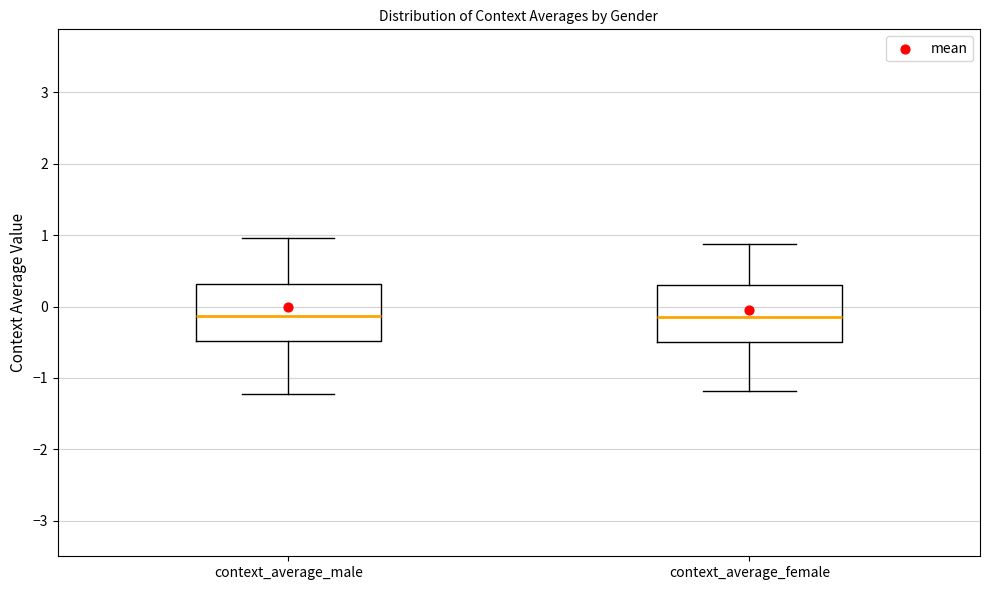

Reading left to right, transcribe this box plot: for each box, give where its median line is, the range the box spans, and where its two whiskers end, as read against the y-axis. The values are not printed on the chart, so give them approximately, as read against the axis.

context_average_male: median -0.1, box -0.5 to 0.3, whiskers -1.2 to 1.0
context_average_female: median -0.1, box -0.5 to 0.3, whiskers -1.2 to 0.9